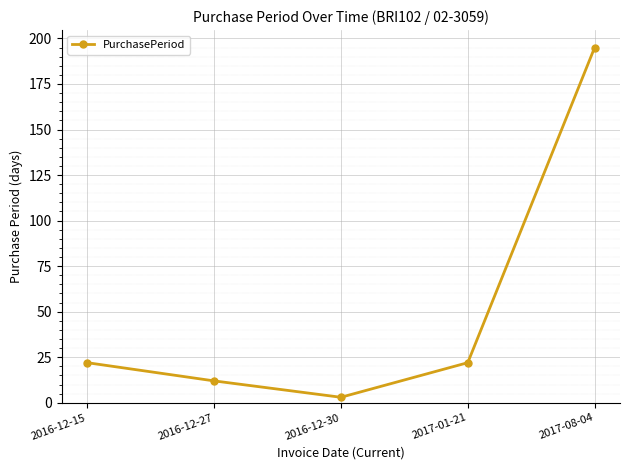

How many points are lower than both their immediate neighbors (excluding endpoints)?

1